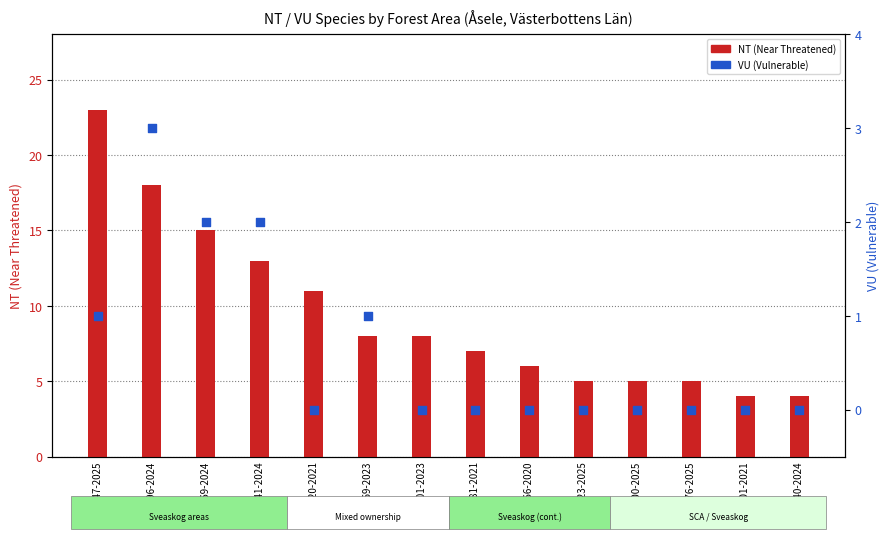

Which series has the largest total across all categories?

NT (Near Threatened)